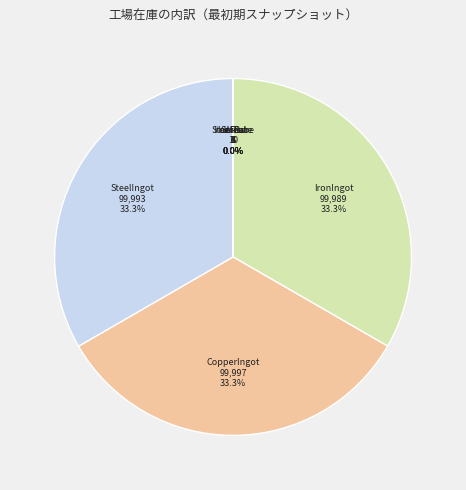

Does any single category account for the majority?

No